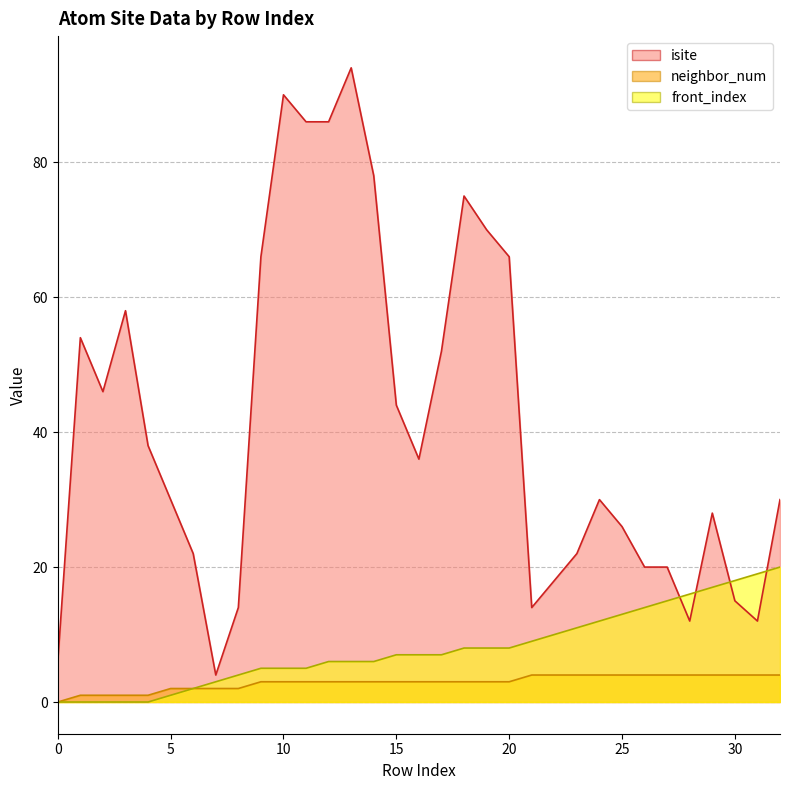

Reading right to left, transcribe all the data shown in this chart.

isite: 32=30	31=12	30=15	29=28	28=12	27=20	26=20	25=26	24=30	23=22	22=18	21=14	20=66	19=70	18=75	17=52	16=36	15=44	14=78	13=94	12=86	11=86	10=90	9=66	8=14	7=4	6=22	5=30	4=38	3=58	2=46	1=54	0=6
neighbor_num: 32=4	31=4	30=4	29=4	28=4	27=4	26=4	25=4	24=4	23=4	22=4	21=4	20=3	19=3	18=3	17=3	16=3	15=3	14=3	13=3	12=3	11=3	10=3	9=3	8=2	7=2	6=2	5=2	4=1	3=1	2=1	1=1	0=0
front_index: 32=20	31=19	30=18	29=17	28=16	27=15	26=14	25=13	24=12	23=11	22=10	21=9	20=8	19=8	18=8	17=7	16=7	15=7	14=6	13=6	12=6	11=5	10=5	9=5	8=4	7=3	6=2	5=1	4=0	3=0	2=0	1=0	0=0